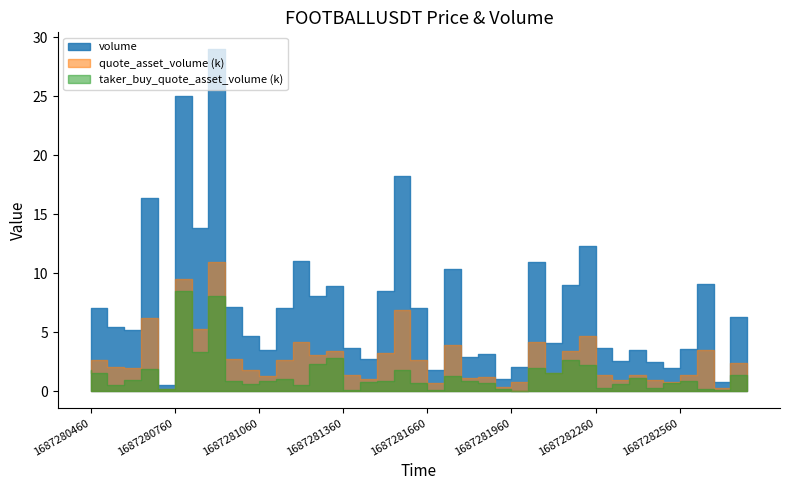

True or false: volume has more than 0 interior local peaks.

True